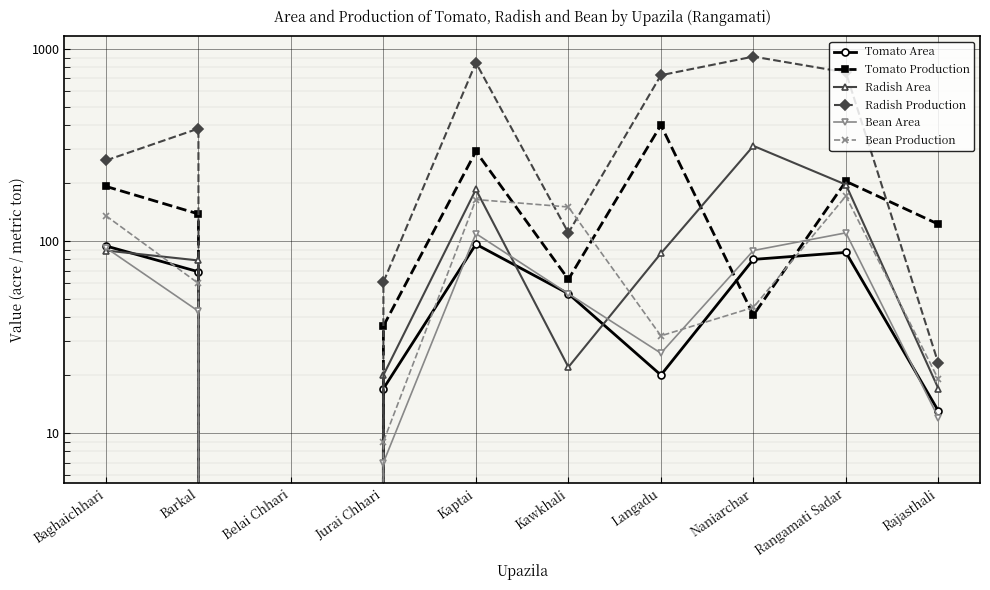

Reading right to left, list all the values displayed in this chart.

Tomato Area: 13	87	80	20	53	96	17	0	69	94
Tomato Production: 122	204	41	400	63	292	36	0	138	192
Radish Area: 17	196	312	86	22	185	20	0	79	89
Radish Production: 23	753	910	728	110	846	61	0	384	262
Bean Area: 12	110	89	26	53	109	7	0	43	92
Bean Production: 19	171	45	32	150	164	9	0	60	135